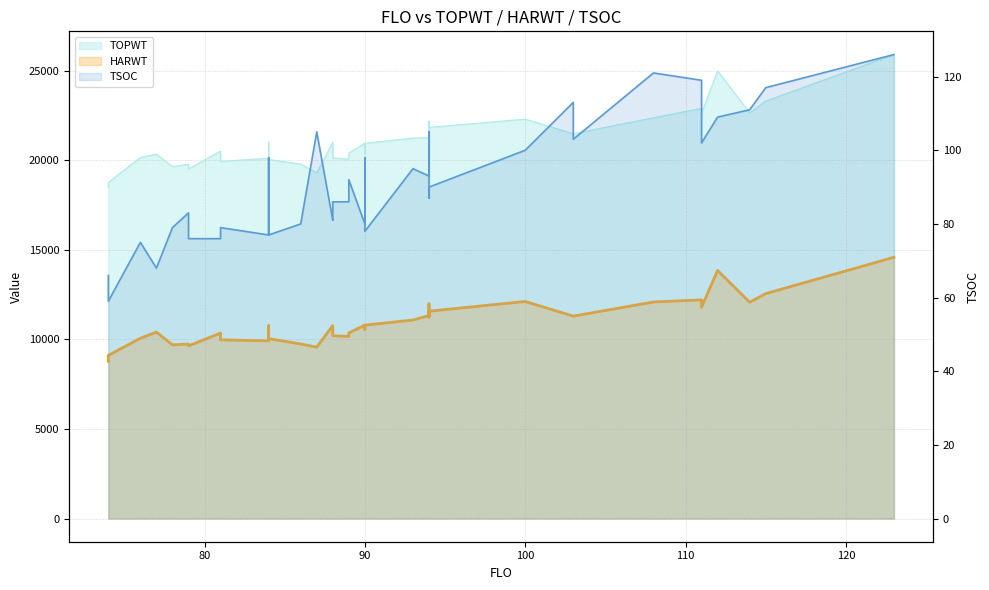

Reading right to left, what are all the values shown in this chart?

TOPWT: 25904	23304	22650	24991	22638	22897	22374	21484	21484	22299	21837	21830	21462	22174	21265	21241	20953	20376	20953	20402	20059	20140	20472	21001	19296	19786	20050	20246	21016	20109	19942	20516	19518	19779	19647	20342	20158	18766	18474
HARWT: 14585	12556	12077	13848	11797	12208	12089	11300	11300	12118	11574	11479	11246	11984	11333	11080	10798	10540	10798	10364	10166	10200	10539	10774	9568	9746	10044	10116	10764	9920	9975	10353	9637	9741	9697	10408	10066	9106	8772
TSOC: 126	117	111	109	102	119	121	103	113	100	90	87	91	105	93	95	78	98	80	92	86	86	82	81	105	80	77	98	85	77	79	76	76	83	79	68	75	59	66